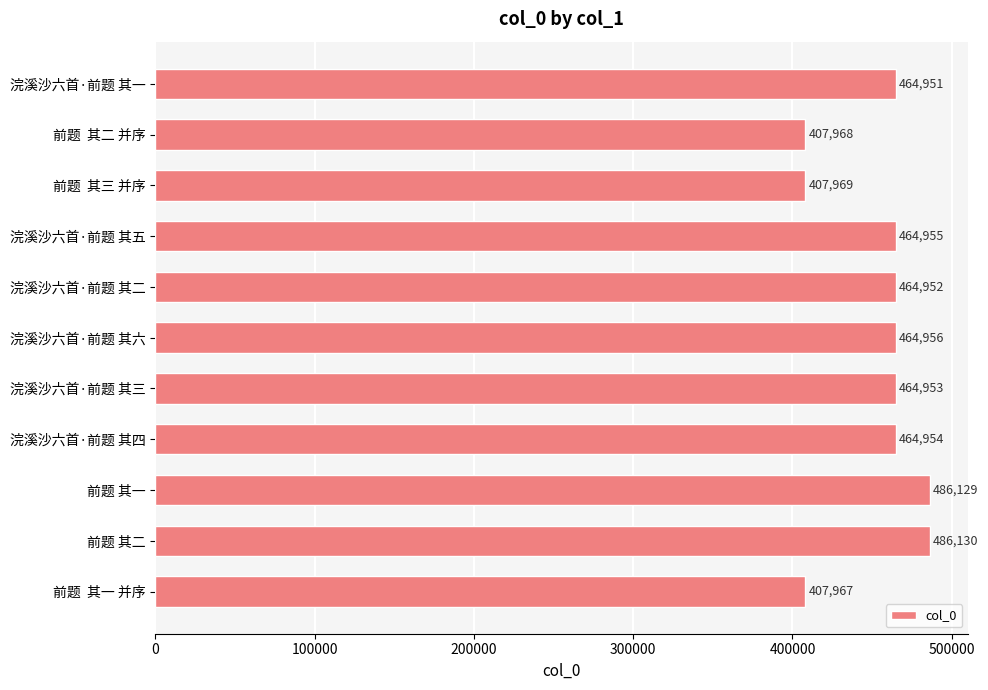

Approximately how many times larger is the value at 前题 其二 compared to 前题  其三 并序?

1.2